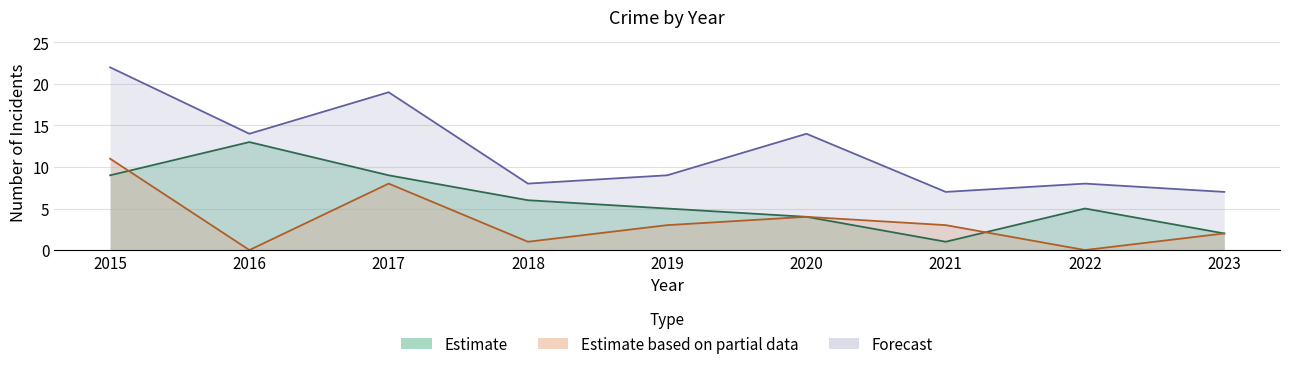

Which has a higher value, 2018 or 2017?

2017